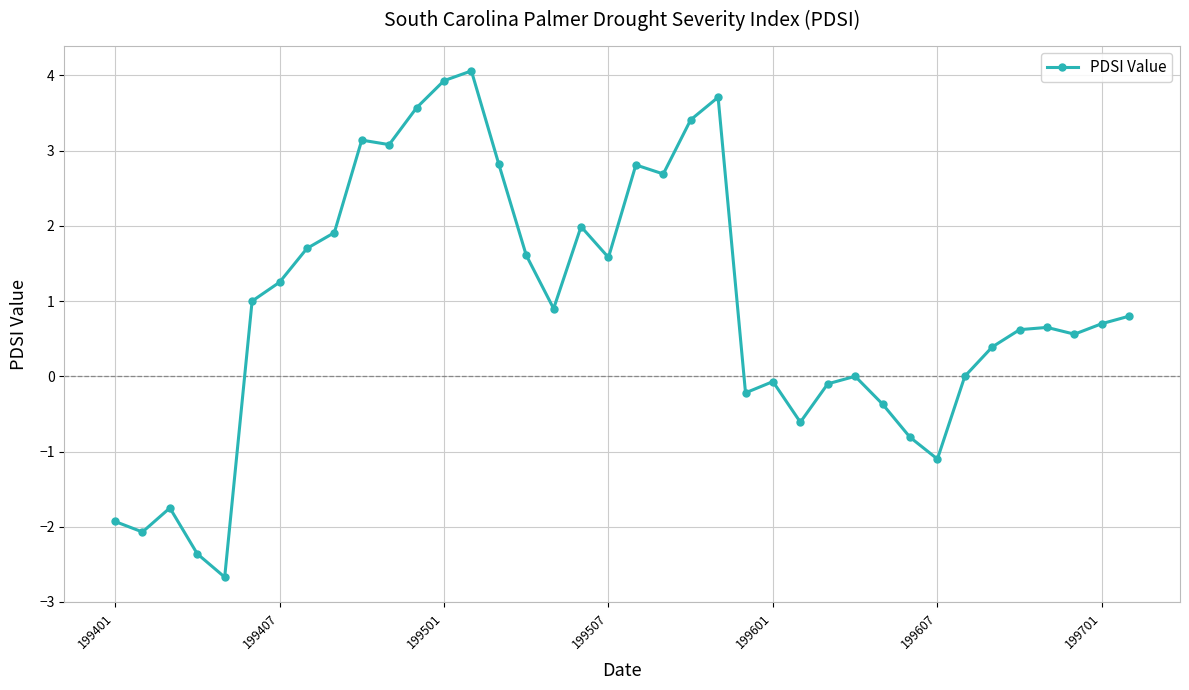

What is the value of the 31st point from the left?

-1.1